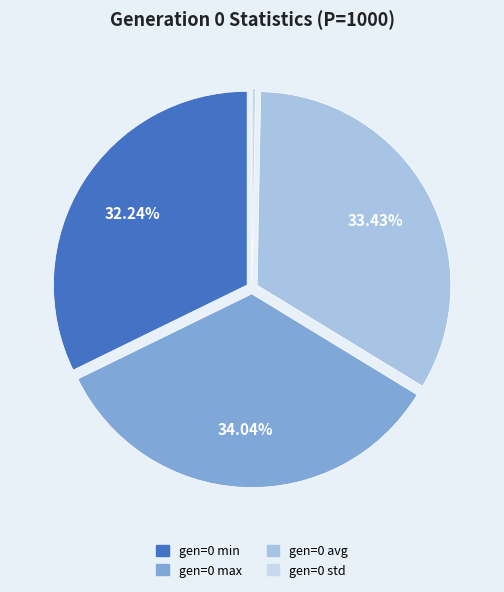

How many segments does this pie chart have?

4